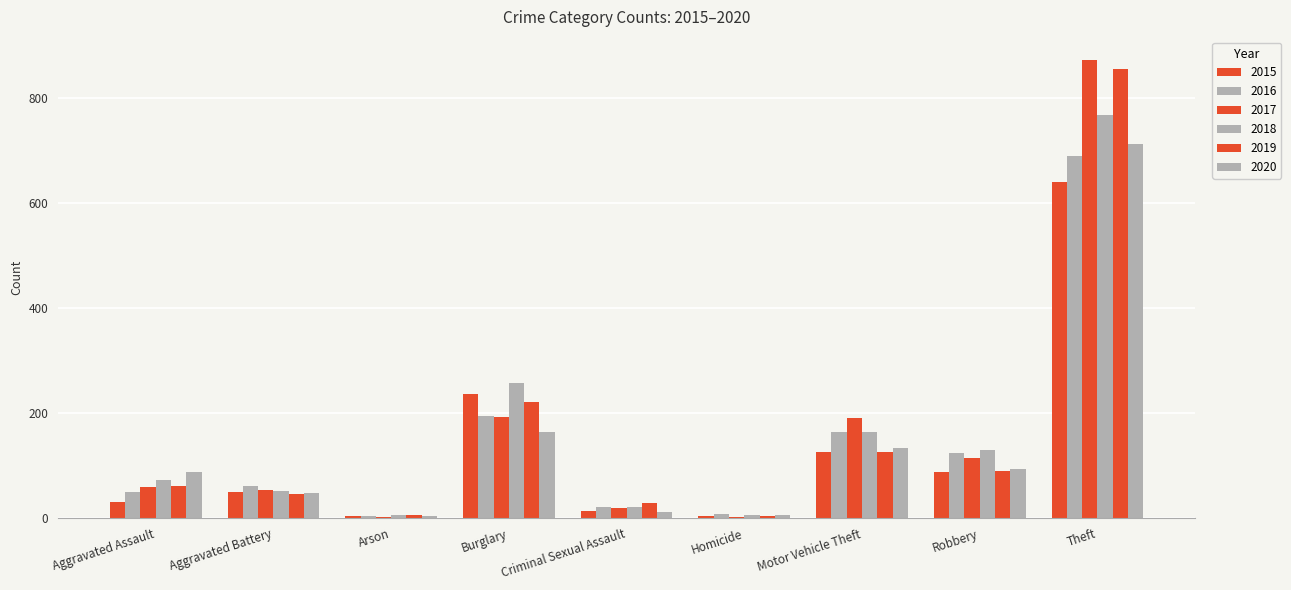

Does the chart contain stacked bars?

No